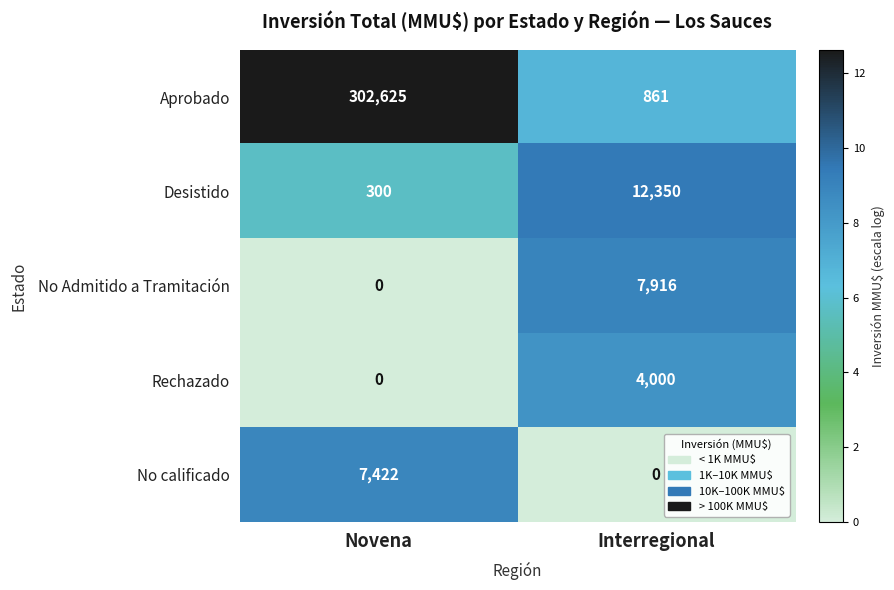

Read the Aprobado value at Novena.

302625